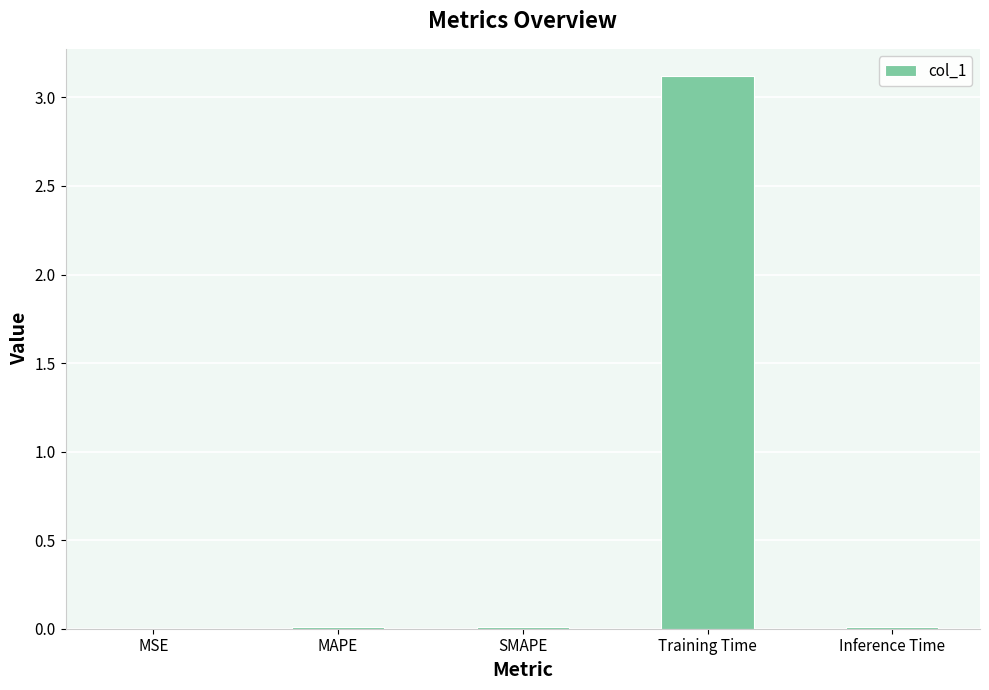

Are the bars horizontal?

No